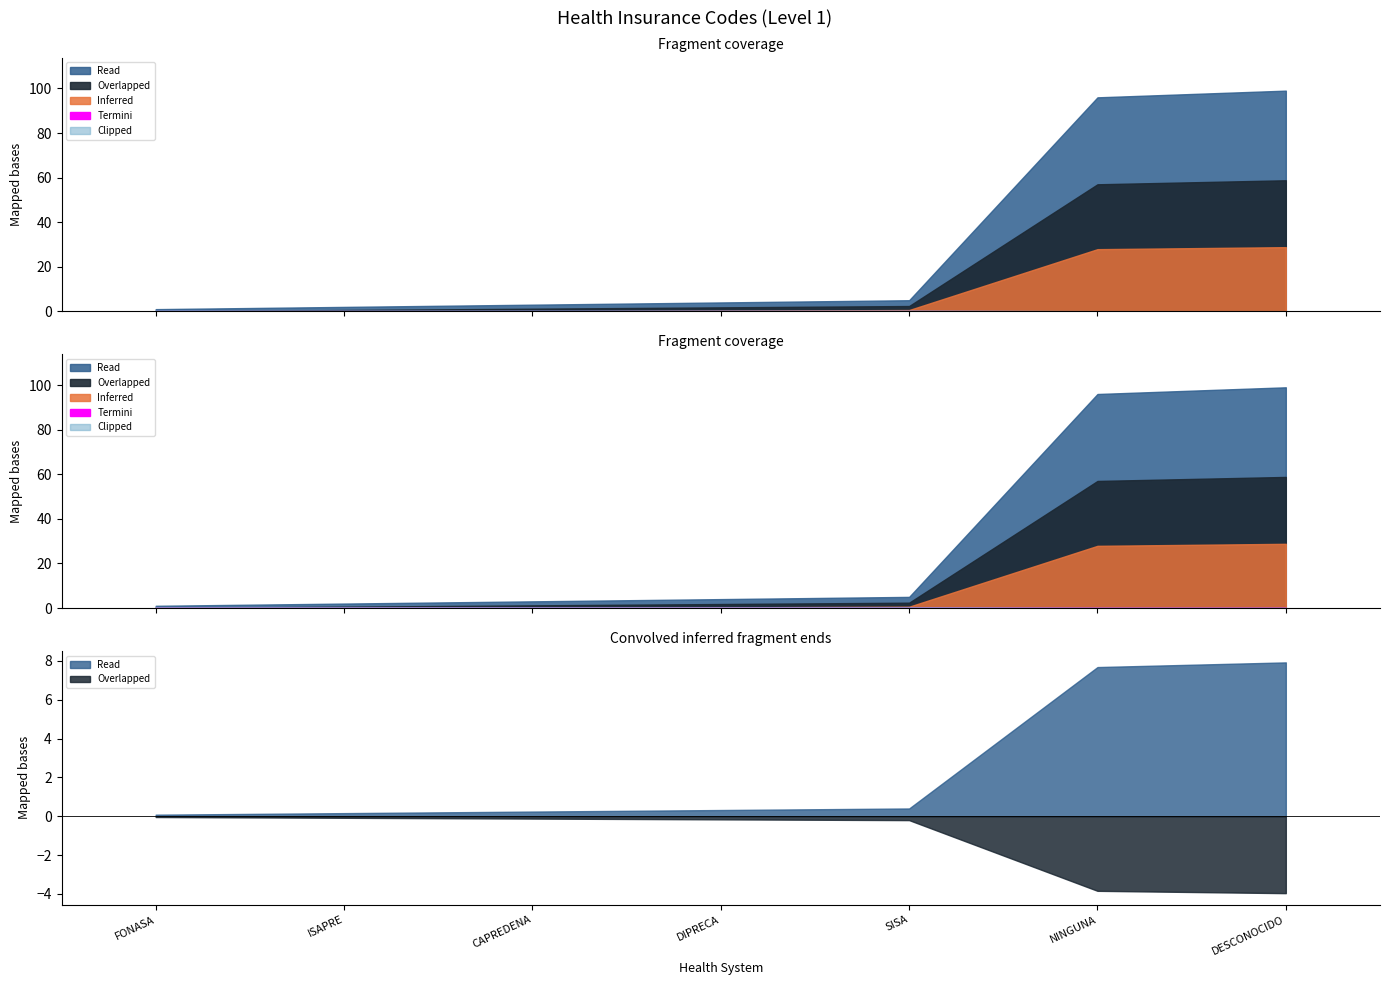

Which category has the highest value across all series?

DESCONOCIDO